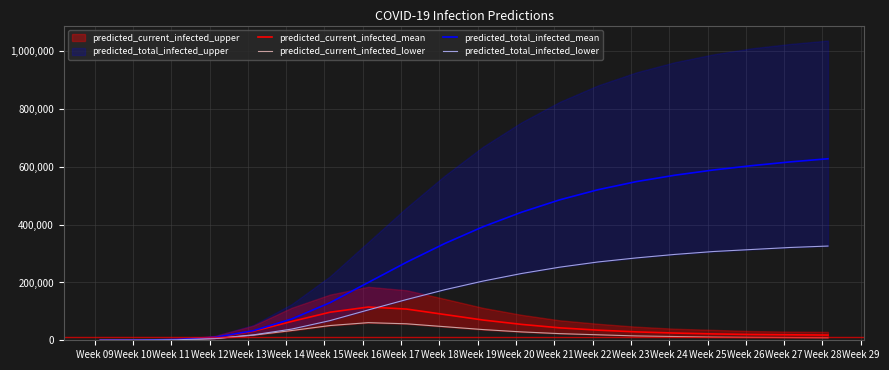

The predicted_current_infected_mean series shows 20000 at Week 26. True or false?

True